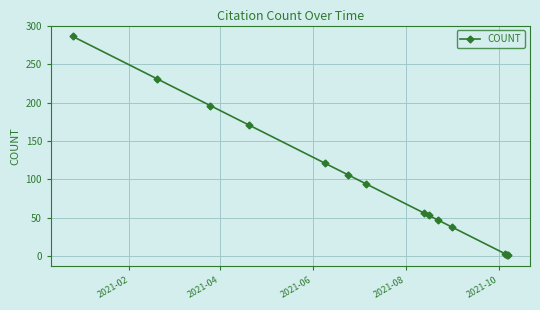

What is the greatest value displayed?

286